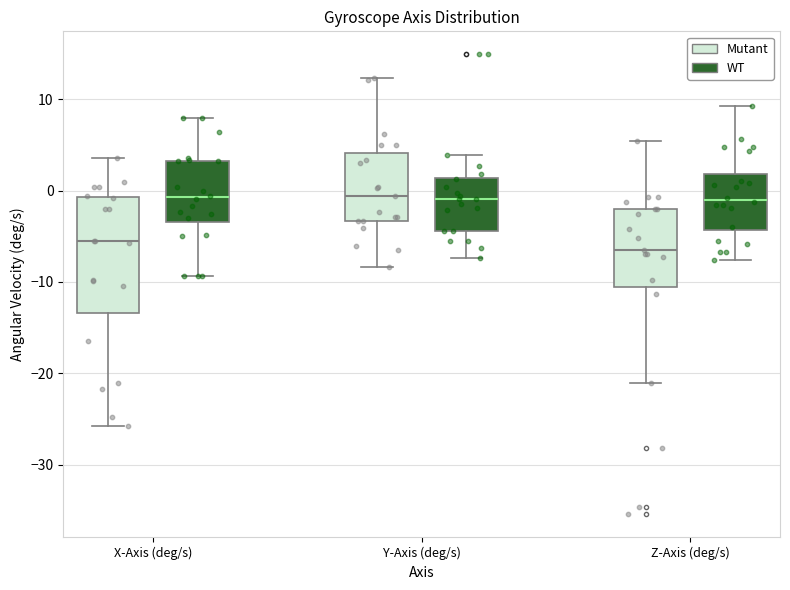

Reading left to right, transcribe this box plot: for each box, give where its median line is, the range the box spans, and where its two whiskers end, as read against the y-axis. The values are not printed on the chart, so give them approximately, as read against the axis.

X-Axis (deg/s) (Mutant): median -6, box -13 to -1, whiskers -26 to 4
X-Axis (deg/s) (WT): median -1, box -3 to 3, whiskers -9 to 8
Y-Axis (deg/s) (Mutant): median -1, box -3 to 4, whiskers -8 to 12
Y-Axis (deg/s) (WT): median -1, box -4 to 1, whiskers -7 to 4
Z-Axis (deg/s) (Mutant): median -6, box -11 to -2, whiskers -21 to 5
Z-Axis (deg/s) (WT): median -1, box -4 to 2, whiskers -8 to 9